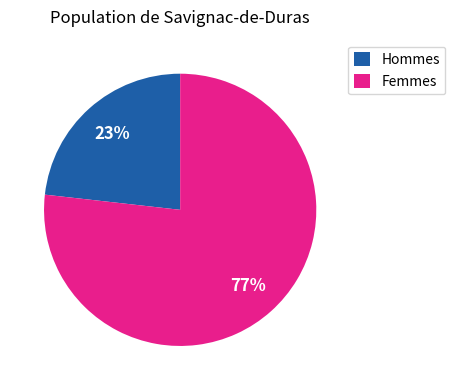

To the nearest percent, what portion does Hommes represent?

23%